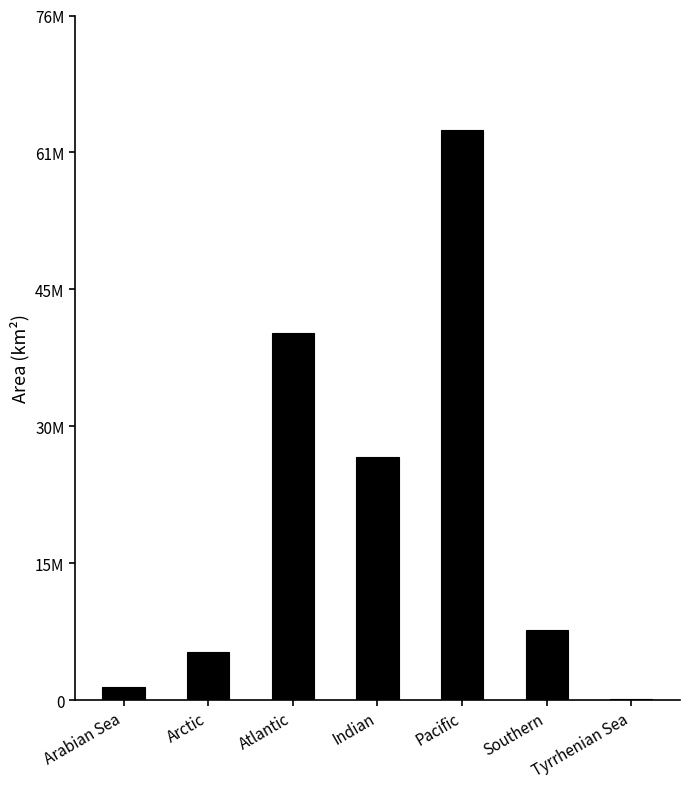

Are the bars horizontal?

No